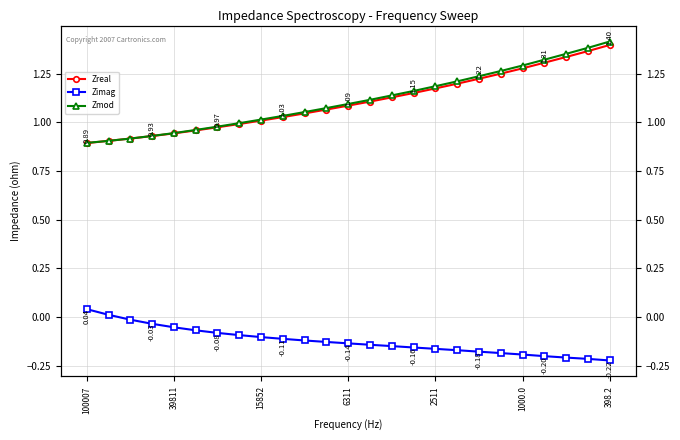

Which series has the widest spread of values?

Zmod